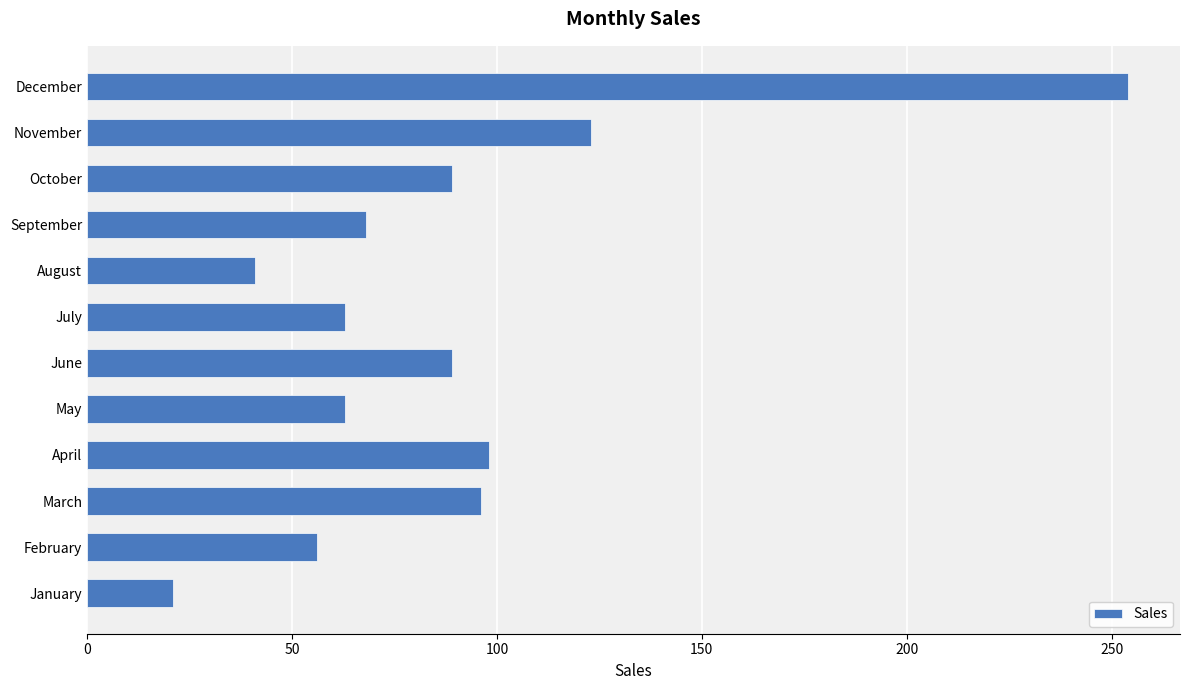

What is the difference between the maximum and second lowest values?

213